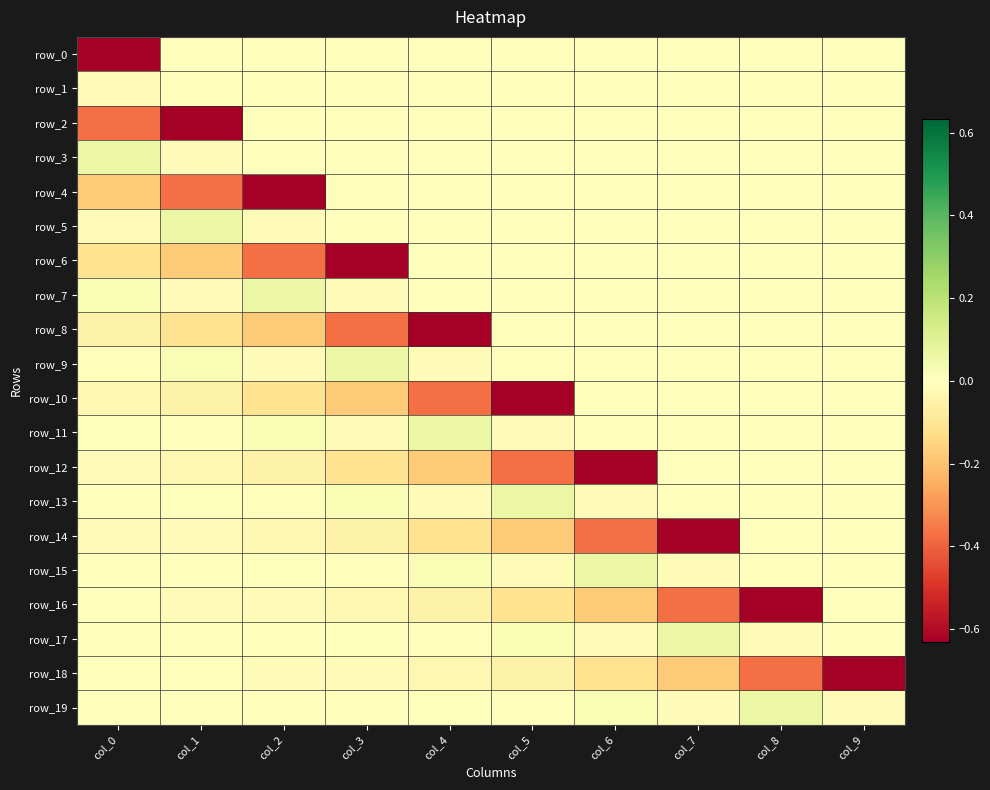

How many categories are shown in the chart?

10